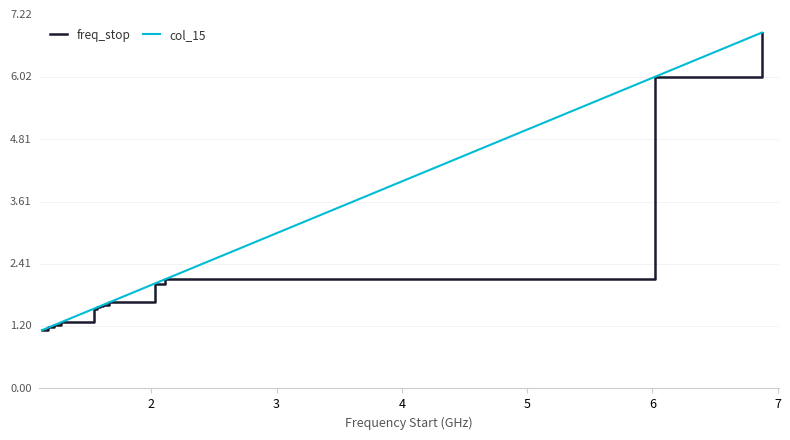

Does the chart display data point markers on the line(s)?

No